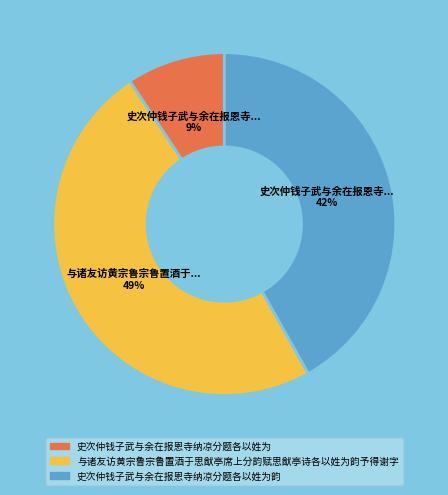

Is there a majority slice in this chart?

No